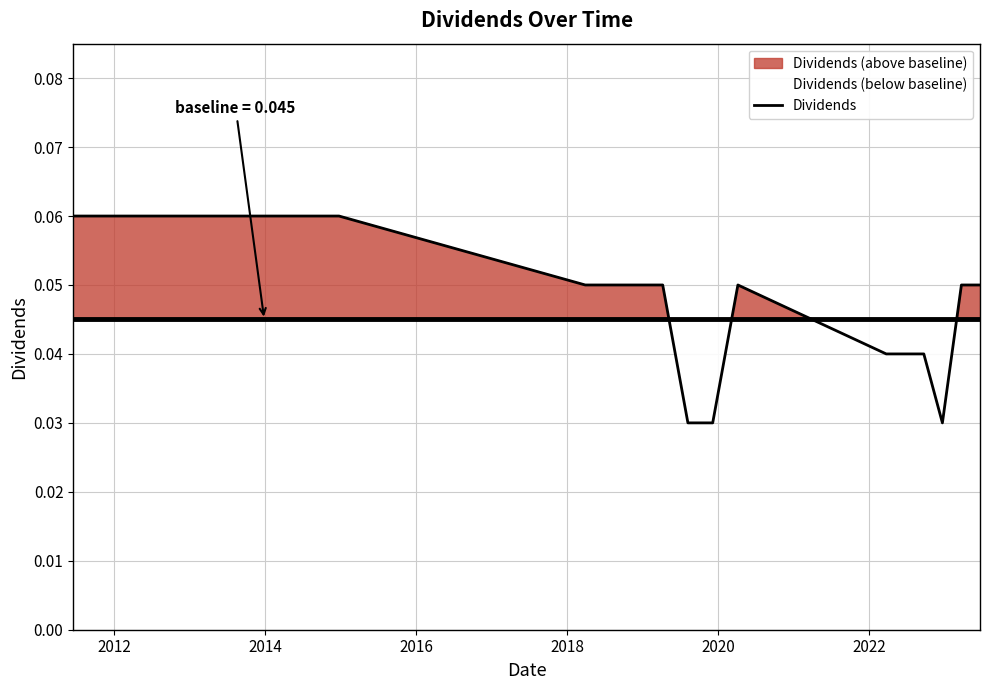

How many interior local valleys (lower than both neighbors) does the data have?

1